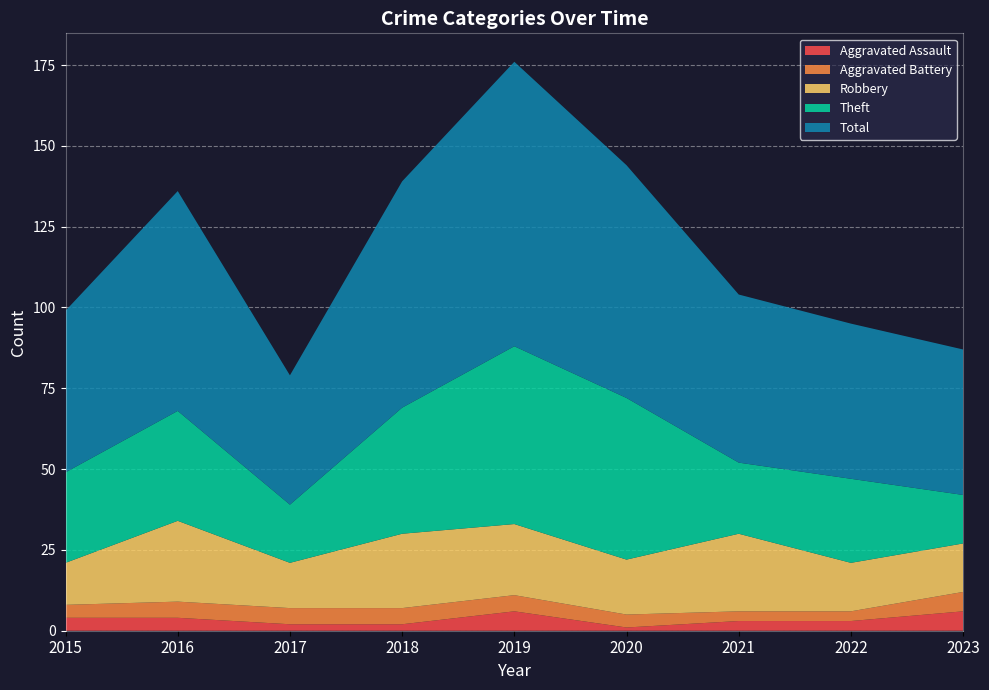

Reading left to right, list all the values displayed in this chart.

Aggravated Assault: 4	4	2	2	6	1	3	3	6
Aggravated Battery: 4	5	5	5	5	4	3	3	6
Robbery: 13	25	14	23	22	17	24	15	15
Theft: 28	34	18	39	55	50	22	26	15
Total: 50	68	40	70	88	72	52	48	45